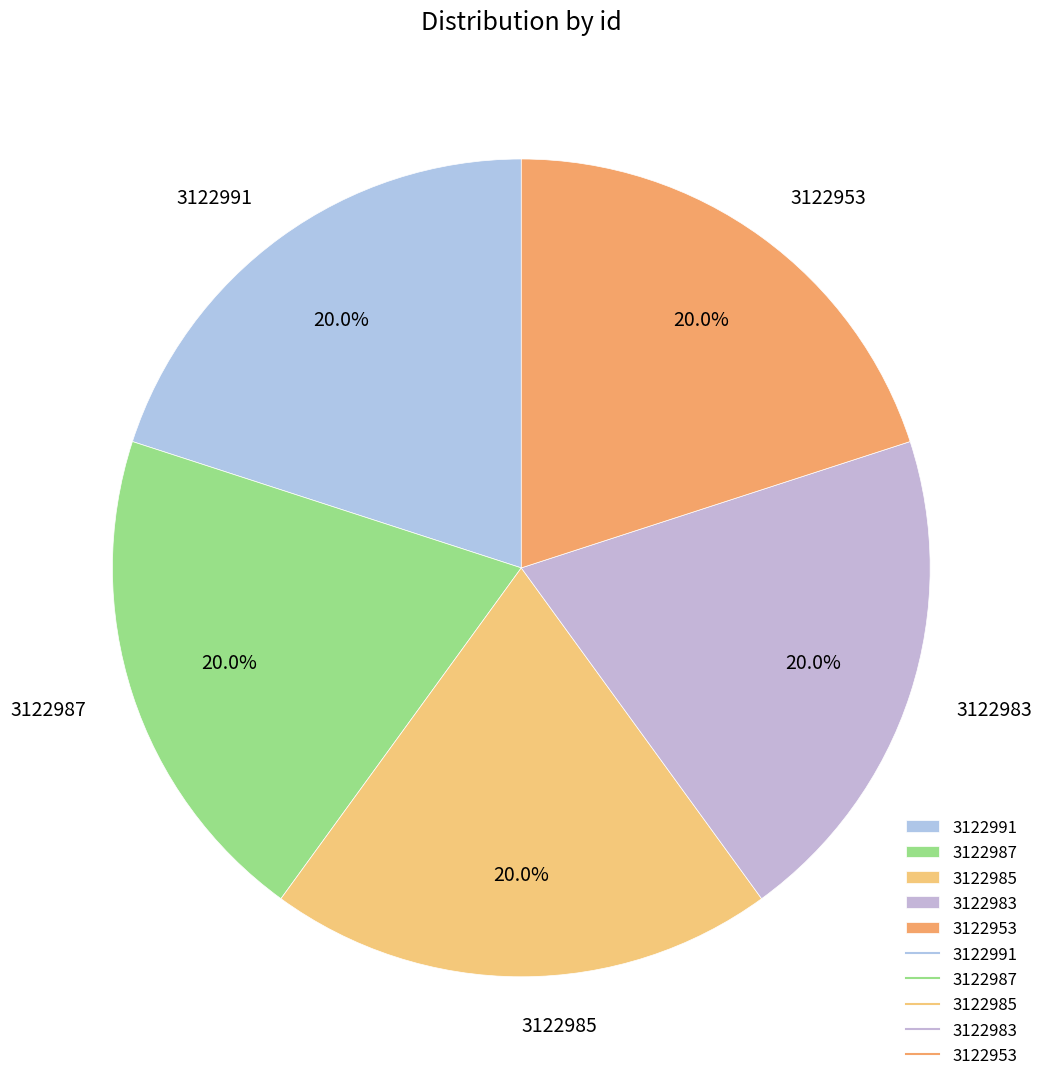

Approximately how many times larger is the value at 3122983 compared to 3122953?

1.0